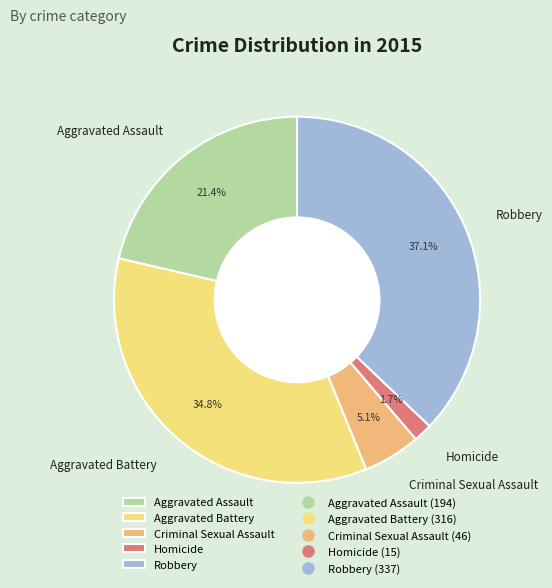

What portion of the pie excludes Criminal Sexual Assault?

94.9%